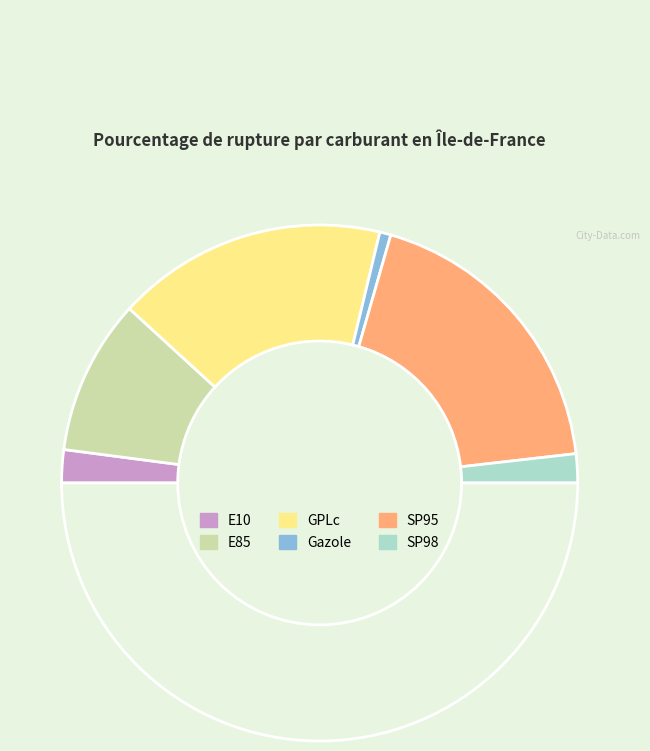

Count the number of slices in the pie.

7